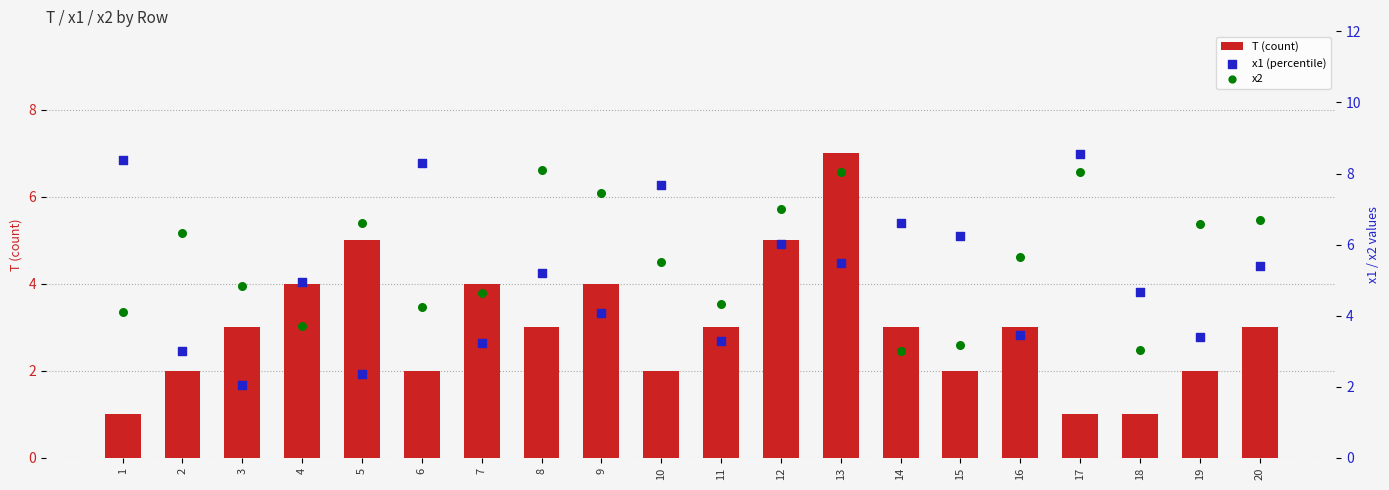

Which series reaches the maximum Y coordinate?

x1 (percentile)